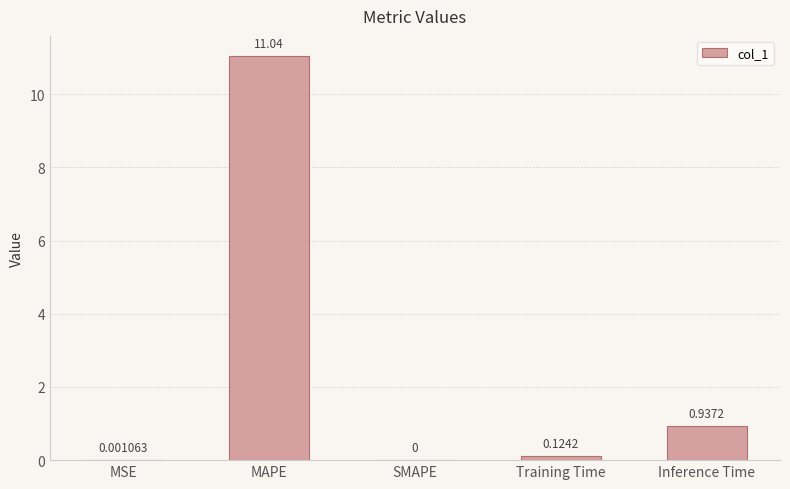

What is the sum of all values?

12.1